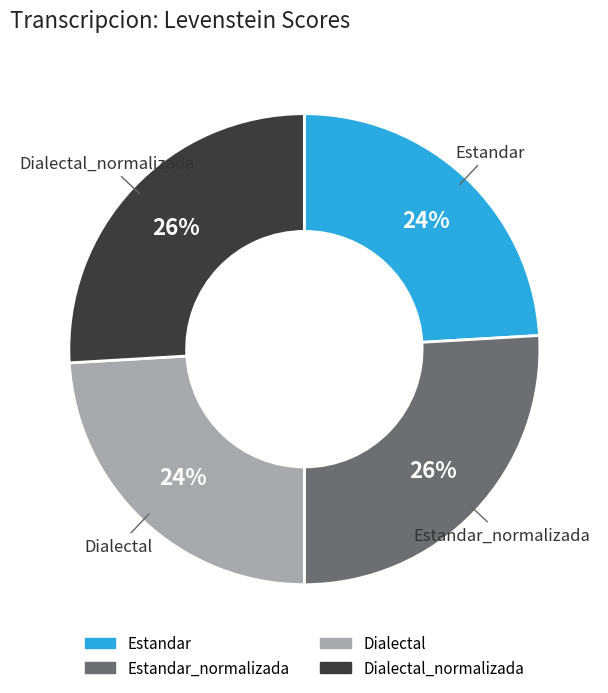

To the nearest percent, what percentage of the pie is Dialectal_normalizada?

26%